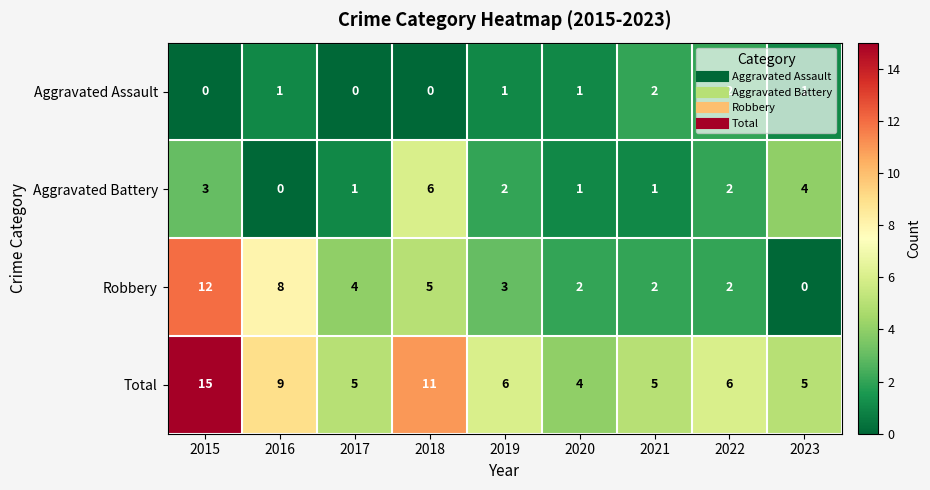

What is the spread (max minus min) of values at 2018?

11